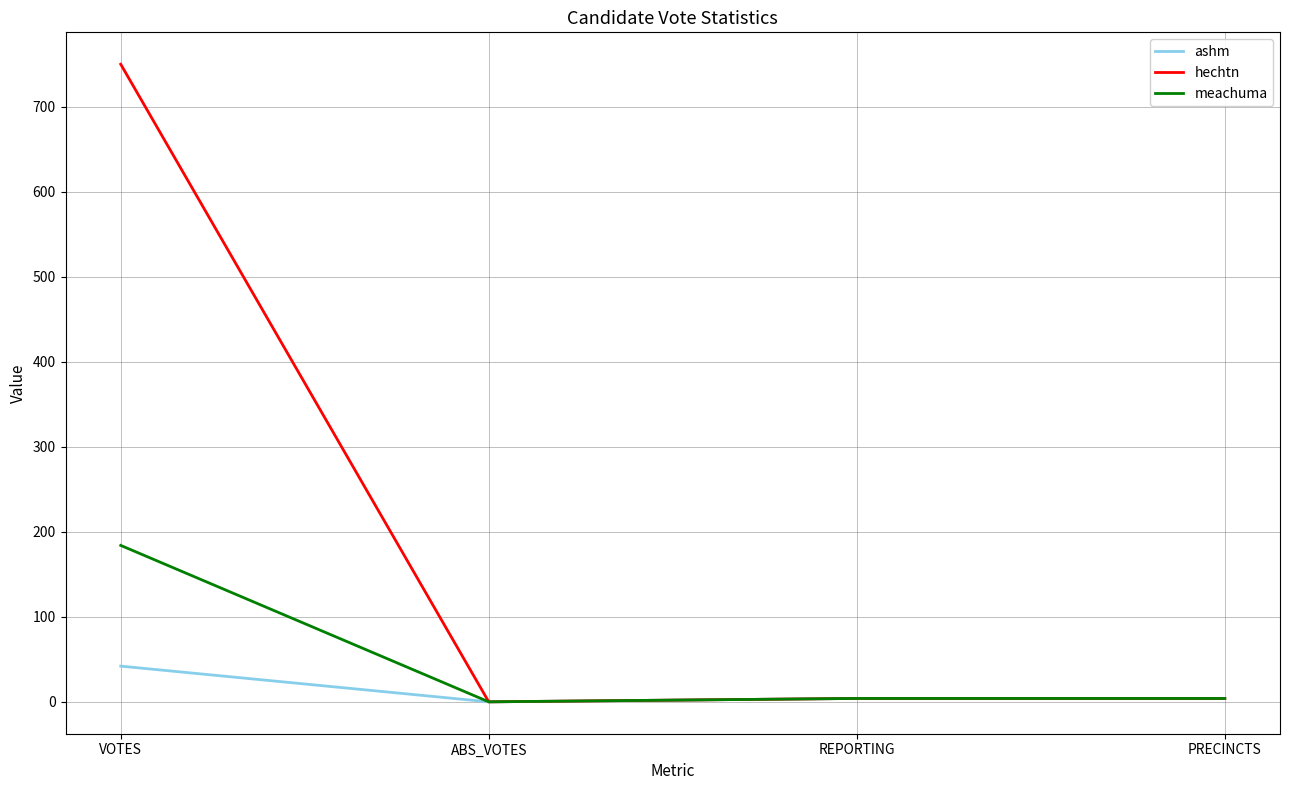

What is the maximum value shown in the chart?

750